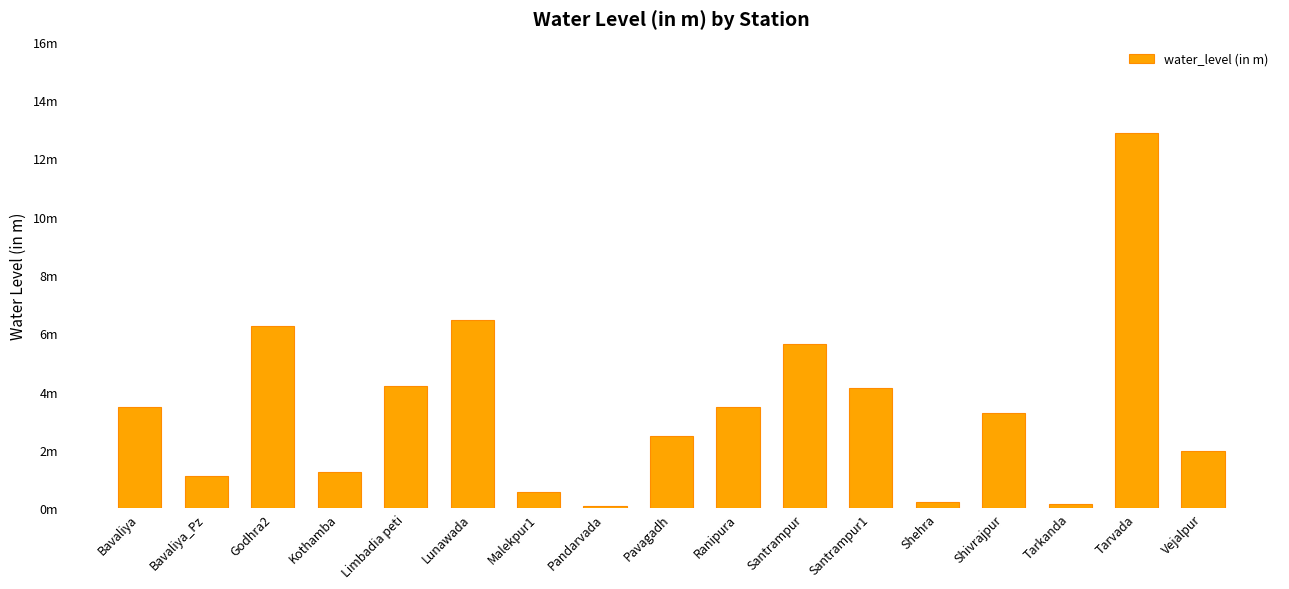

What is the difference between the values at Santrampur and Limbadia peti?

1.4